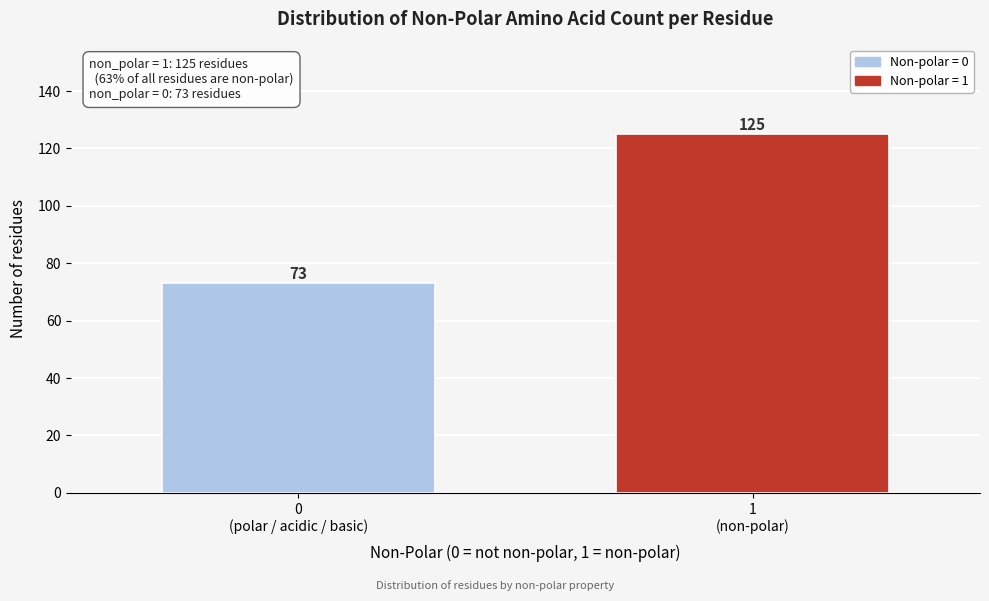

Reading right to left, transcribe all the data shown in this chart.

125	73